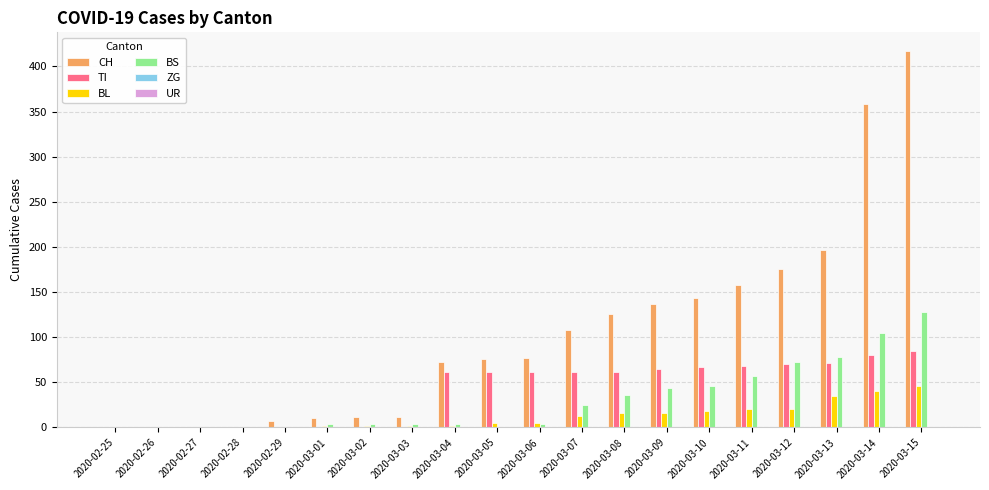

How many groups of bars are there?

20